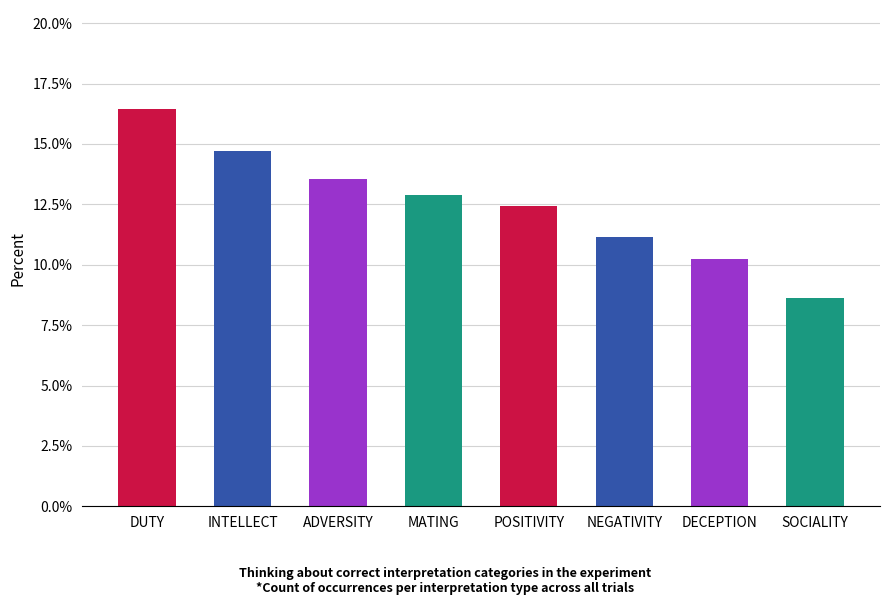

What is the minimum value shown in the chart?

8.6